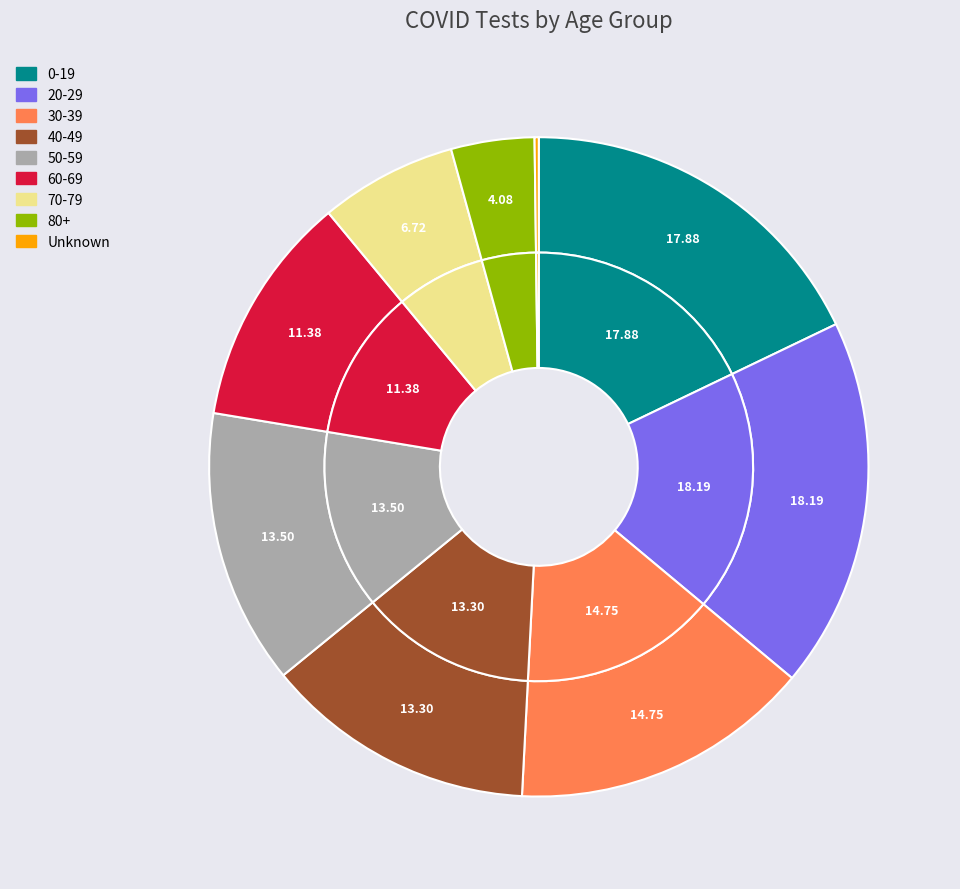

Is it true that 50-59 is 2% of the pie?

False